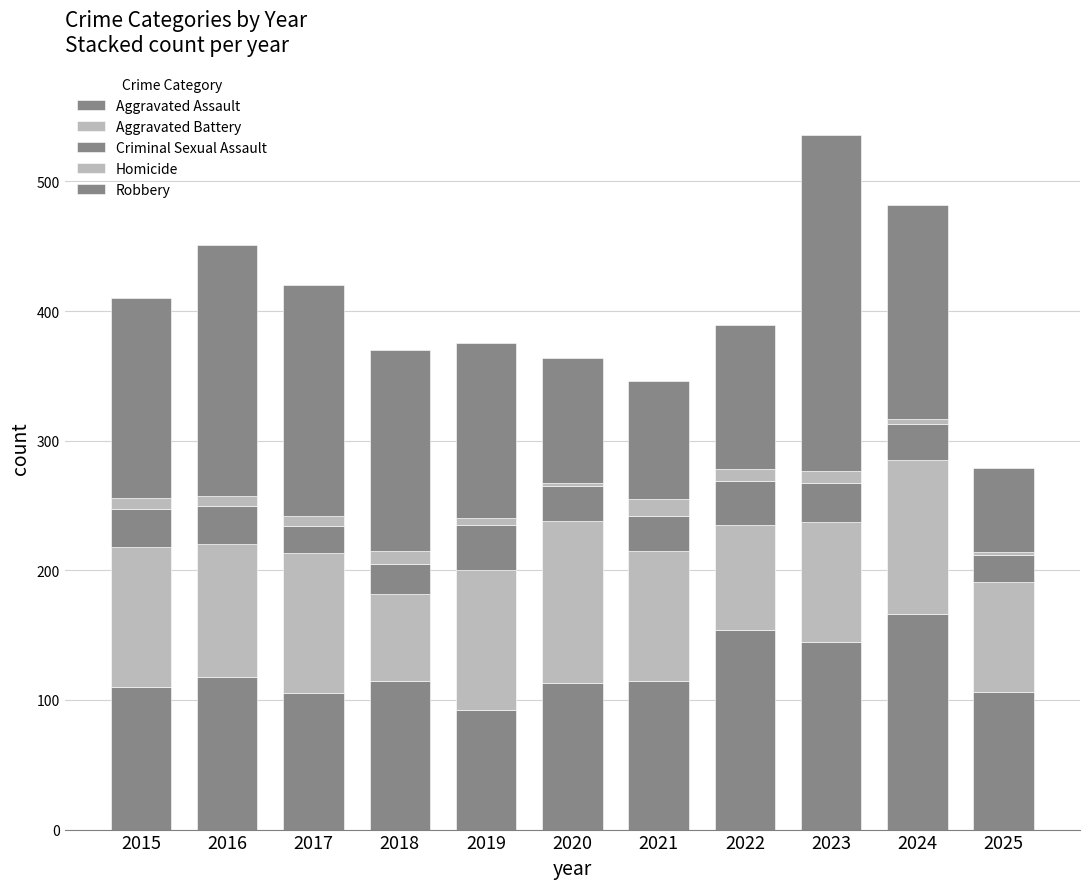

How many bars are there in total?

11